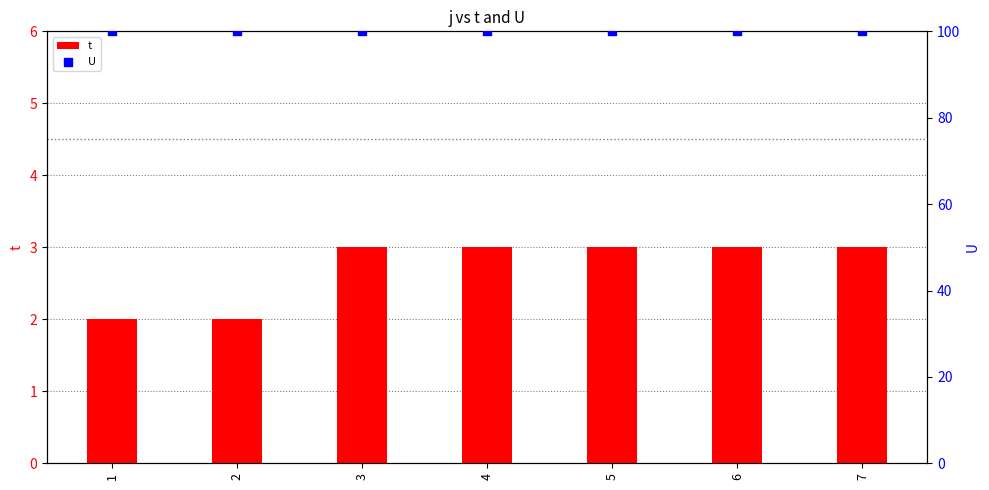

Which series has the largest total across all categories?

U